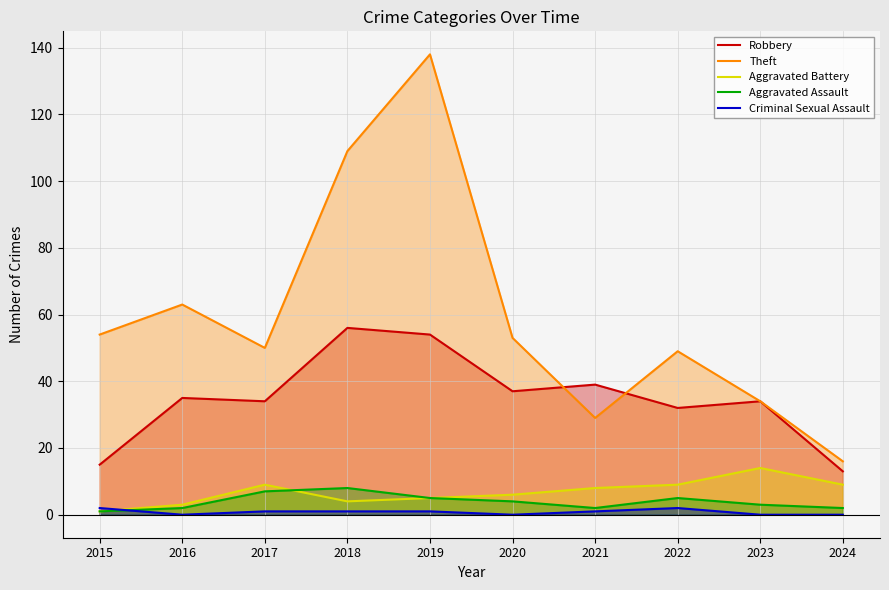

What is the maximum value shown in the chart?

138